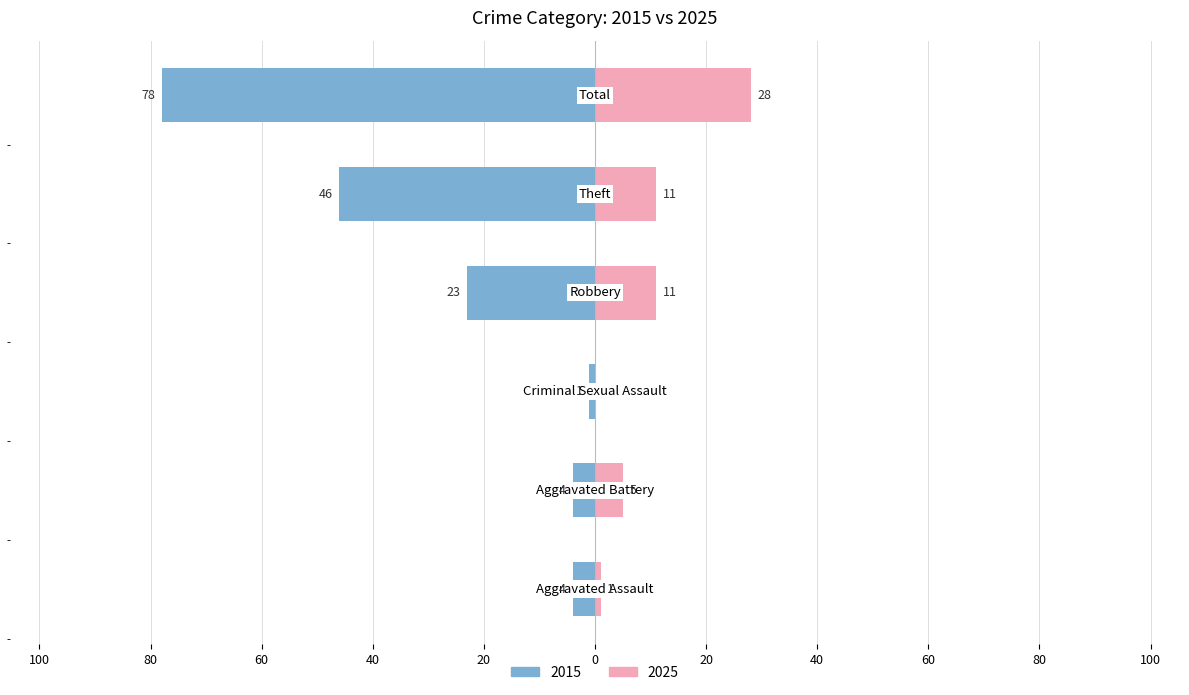

What is the label of the 2nd bar from the left?

Aggravated Battery